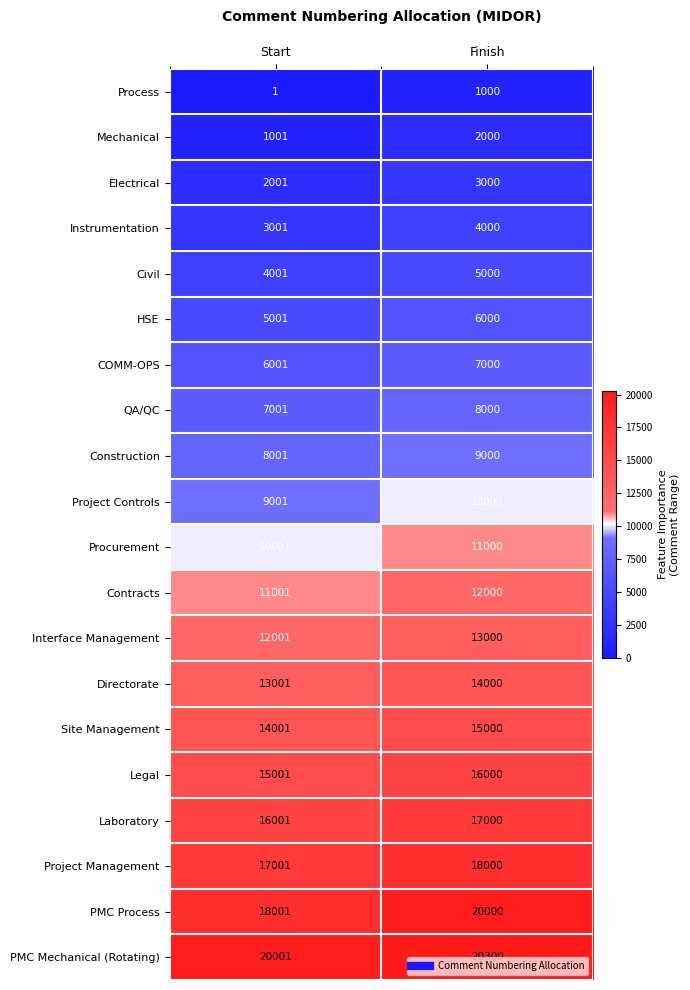

At Finish, list the series in order from smallest to largest.

Process, Mechanical, Electrical, Instrumentation, Civil, HSE, COMM-OPS, QA/QC, Construction, Project Controls, Procurement, Contracts, Interface Management, Directorate, Site Management, Legal, Laboratory, Project Management, PMC Process, PMC Mechanical (Rotating)